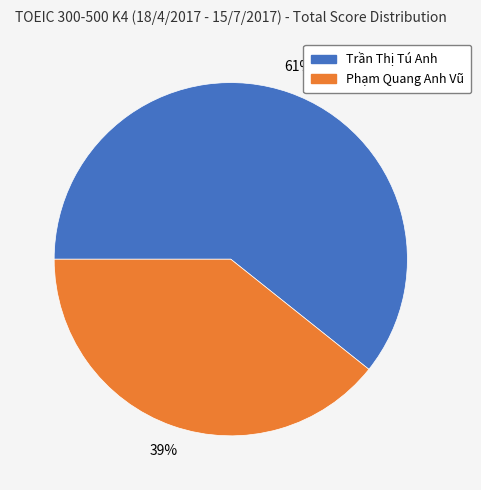

Do Phạm Quang Anh Vũ and Trần Thị Tú Anh together represent more than half of the pie?

Yes